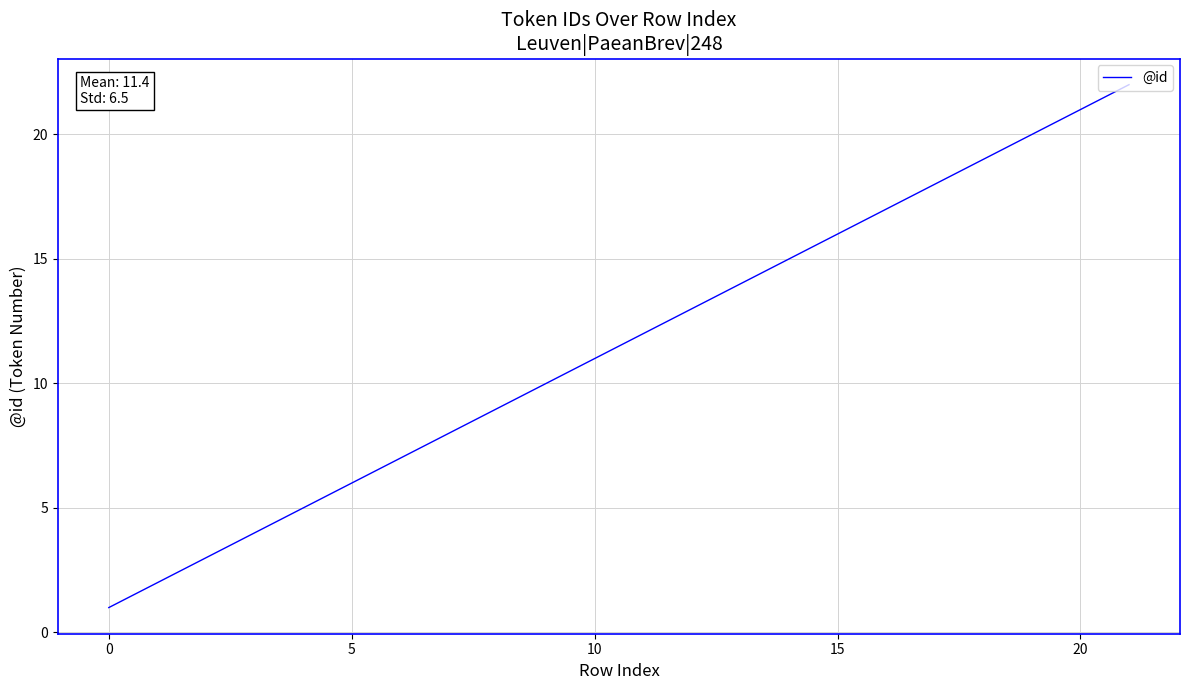

What is the greatest value displayed?

22